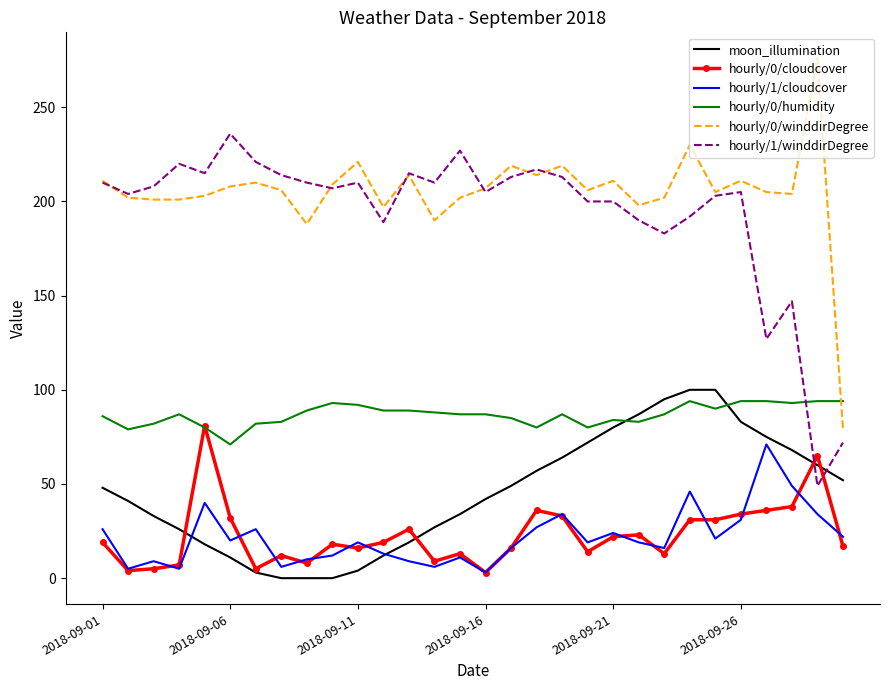

What is the average value of the hourly/1/cloudcover series?

22